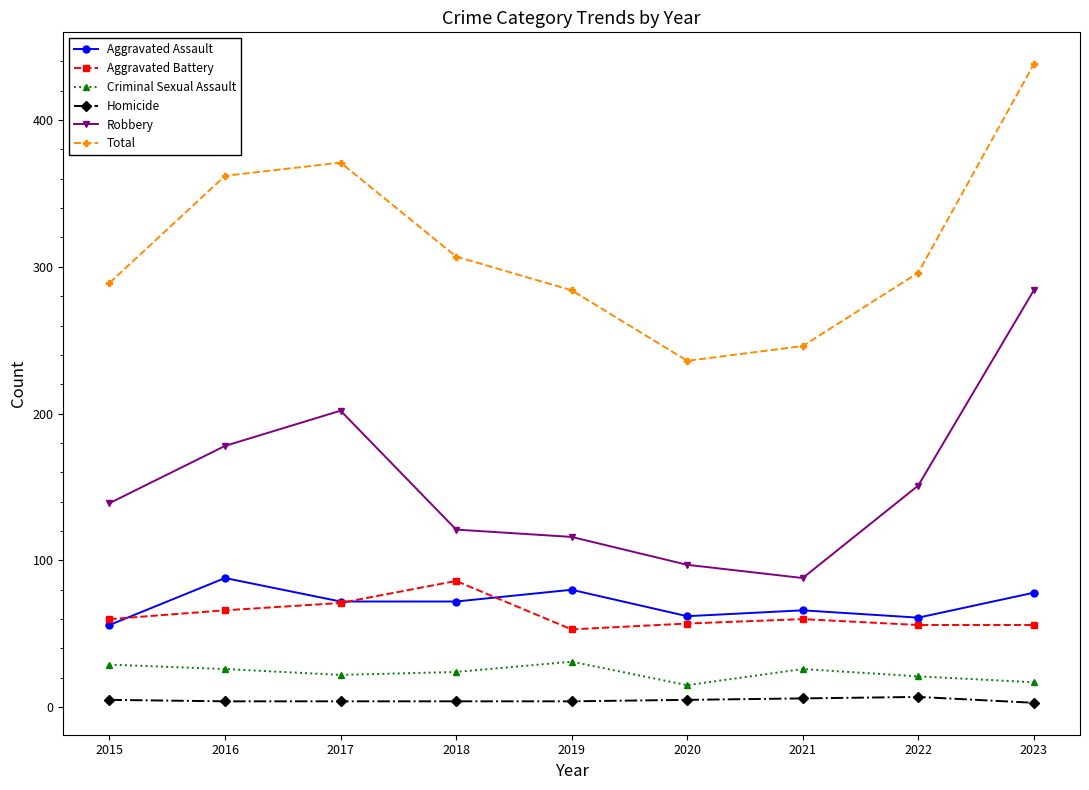

How many interior local peaks does the Aggravated Assault series have?

3